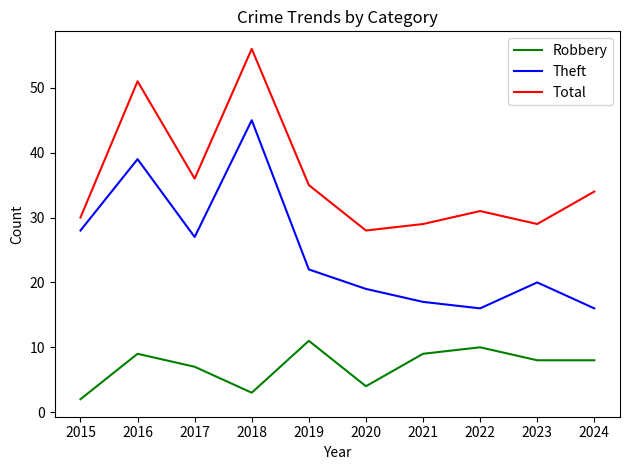

Reading left to right, extract all data points from this chart.

Robbery: 2	9	7	3	11	4	9	10	8	8
Theft: 28	39	27	45	22	19	17	16	20	16
Total: 30	51	36	56	35	28	29	31	29	34